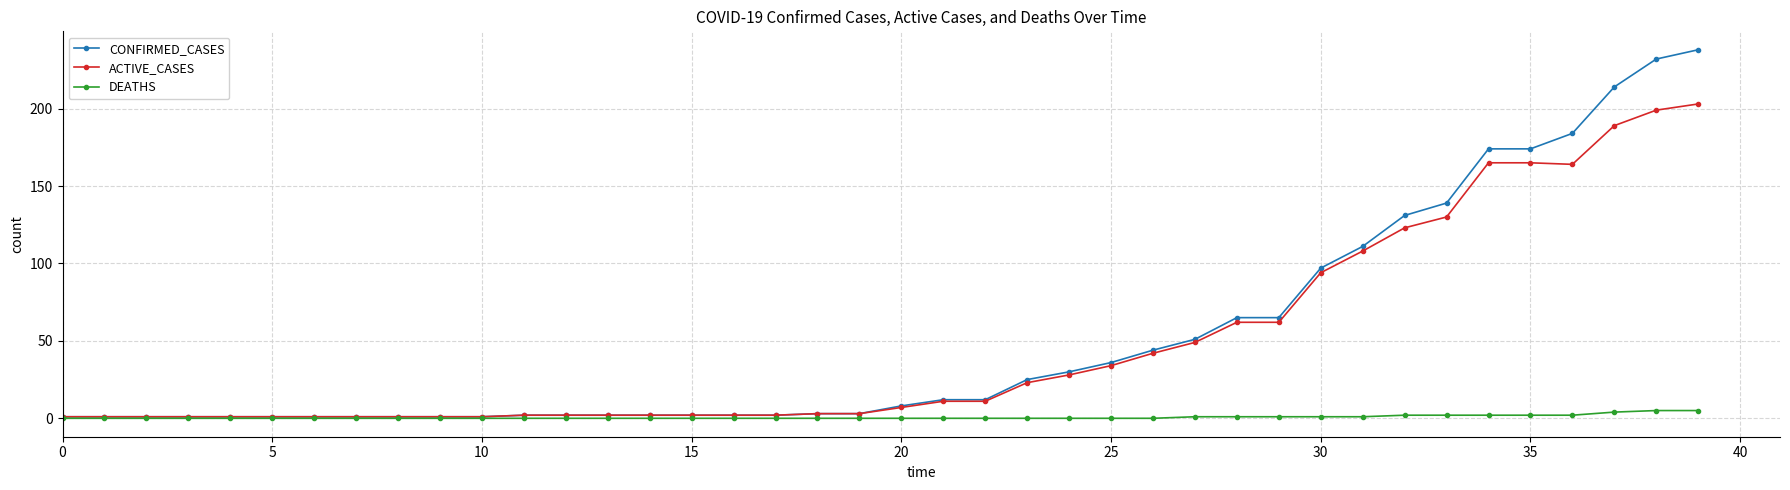

Which series has the largest range (max minus min)?

CONFIRMED_CASES